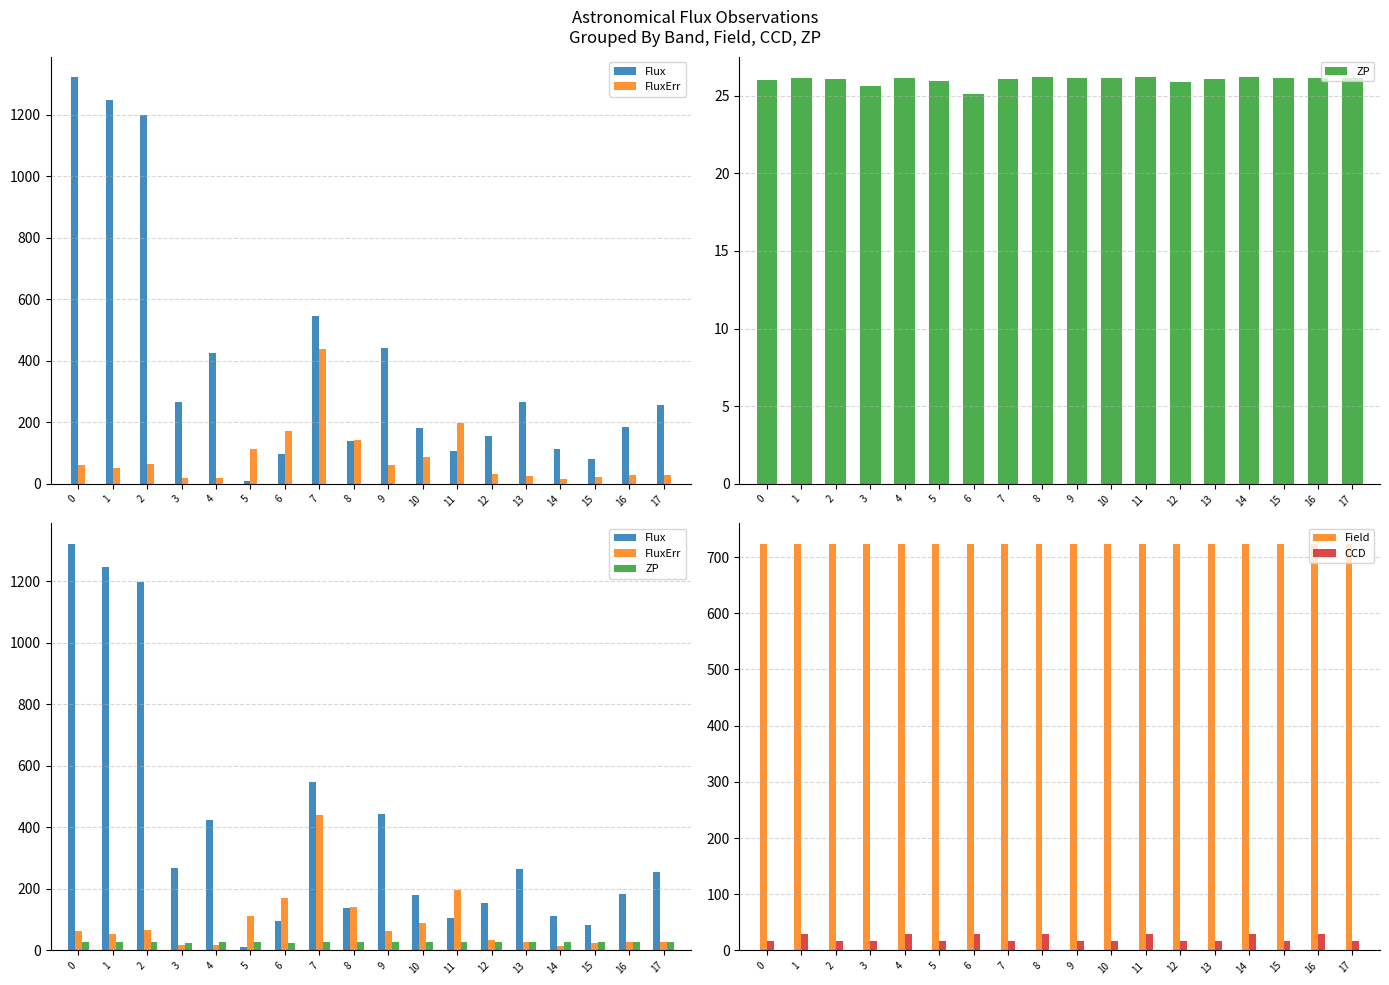

True or false: FluxErr has a value of 15.7 at 14.

True